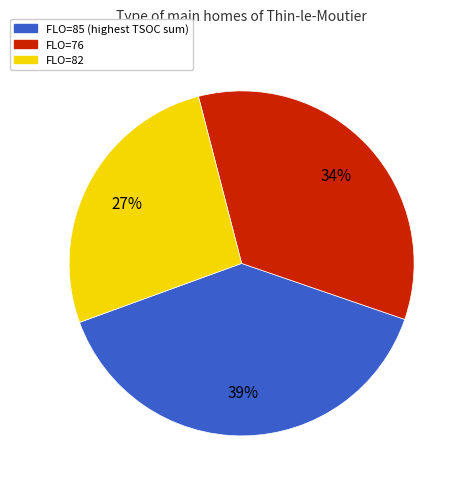

Which slice is the smallest?

FLO=82